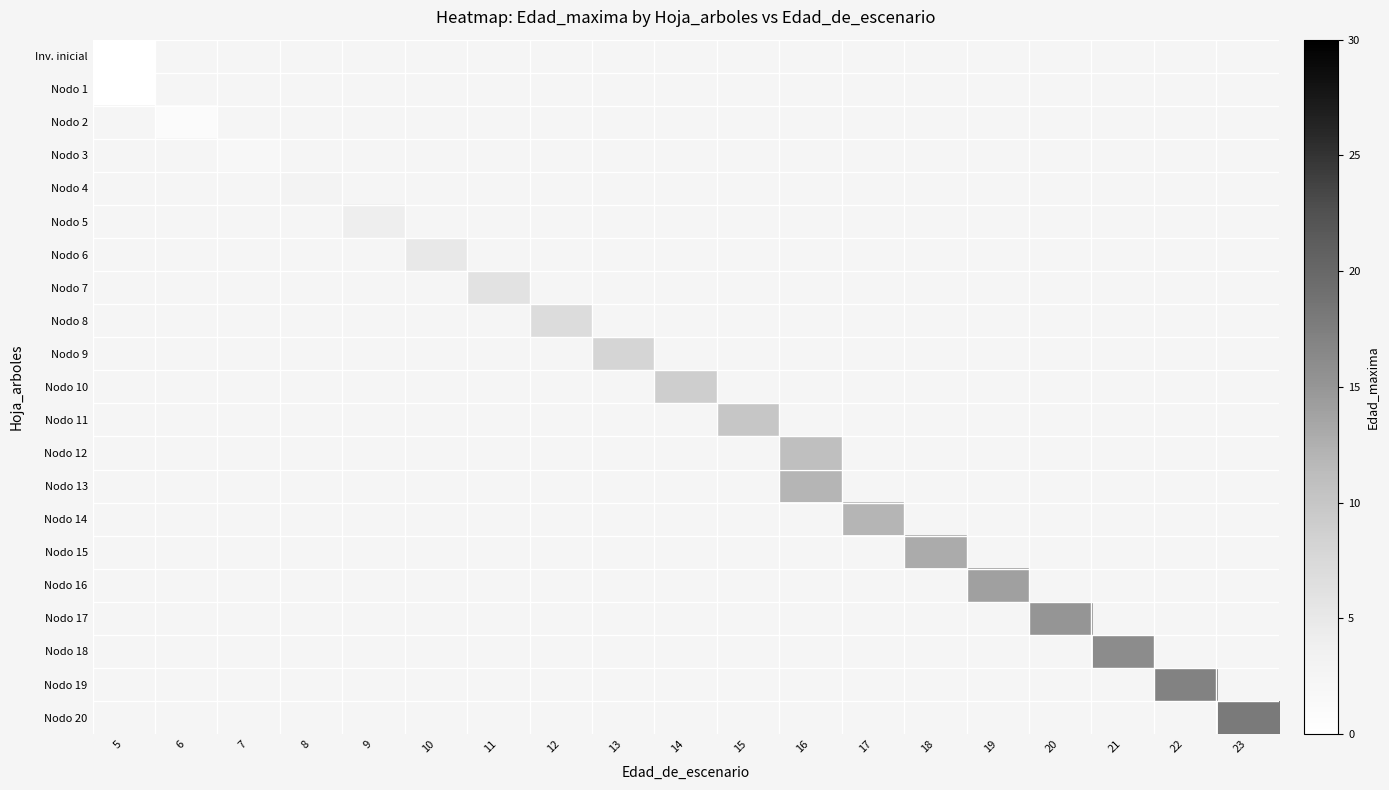

Between 12 and 15, which is larger?

15